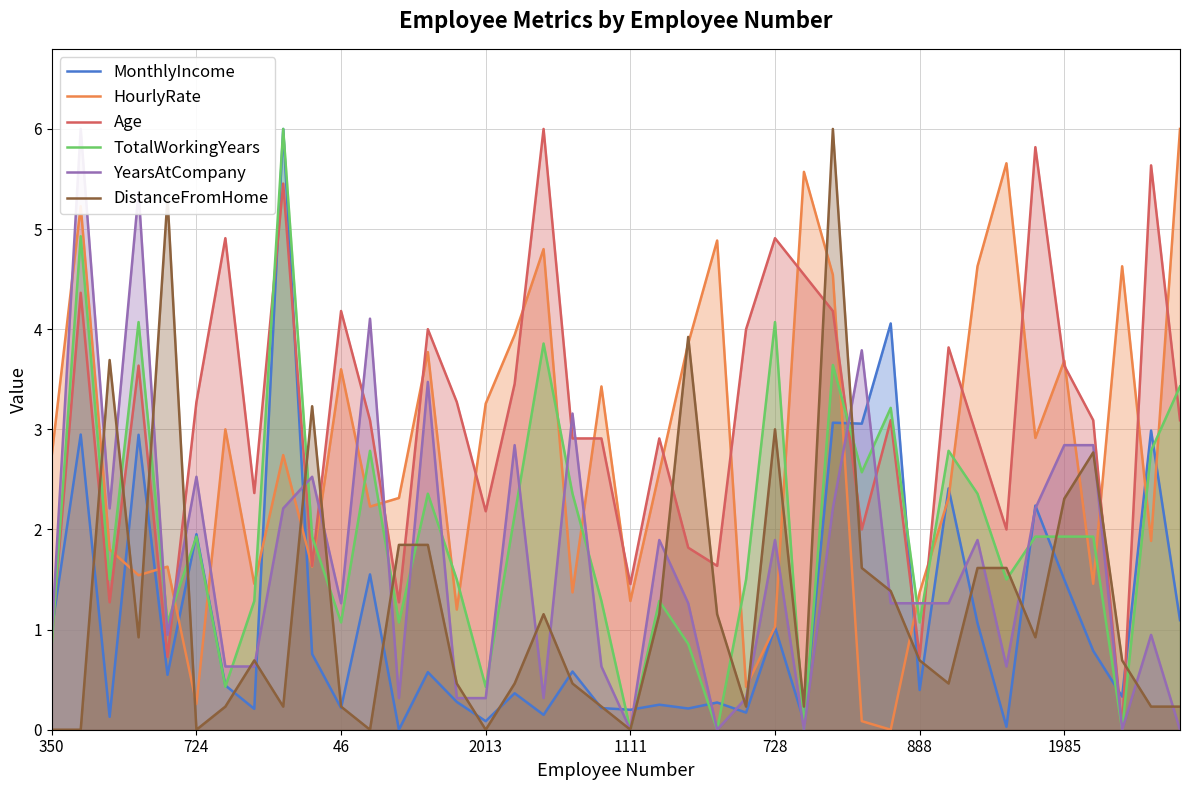

What is the spread (max minus min) of values at 33?

5.6